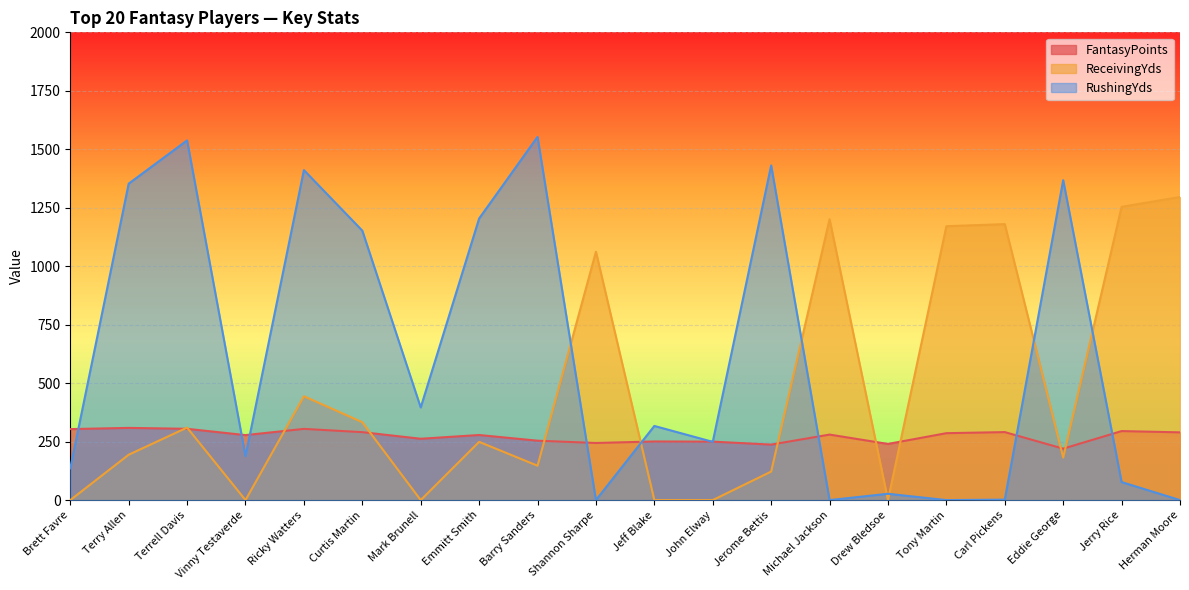

Rank the series by their maximum value, from lowest to highest.

FantasyPoints, ReceivingYds, RushingYds